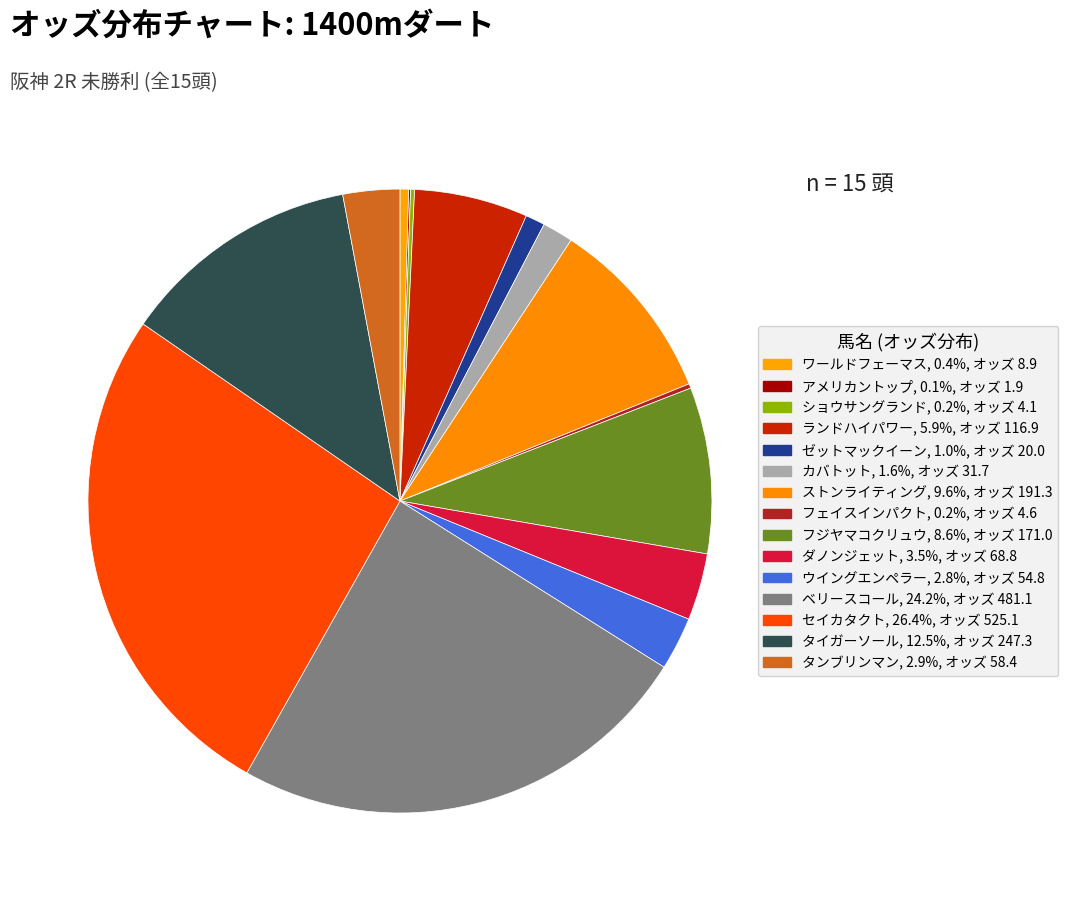

Does ストンライティング account for over 50% of the chart?

No